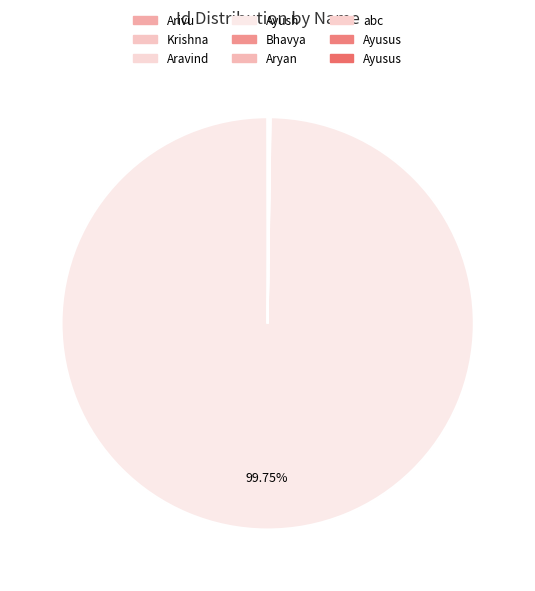

To the nearest percent, what is the difference between the largest and smallest slice percentages?

100%